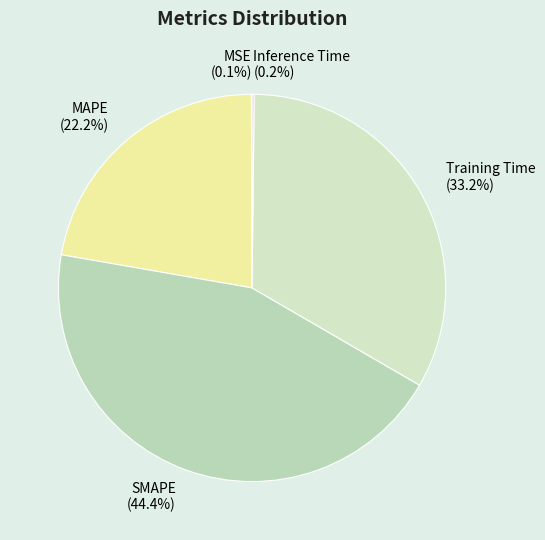

Between SMAPE and Training Time, which is larger?

SMAPE